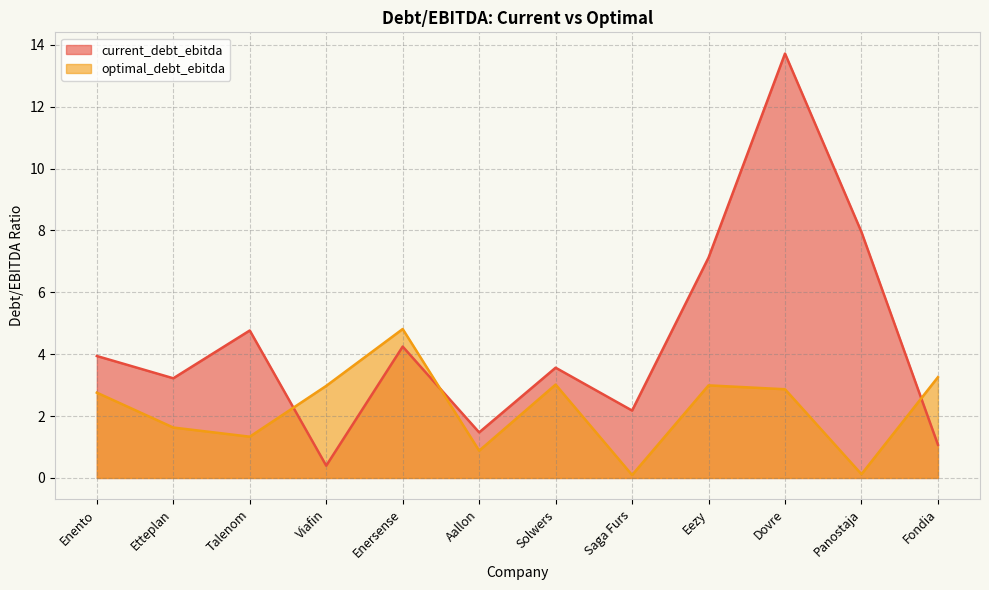

At how many categories does at least one series exceed 11?

1